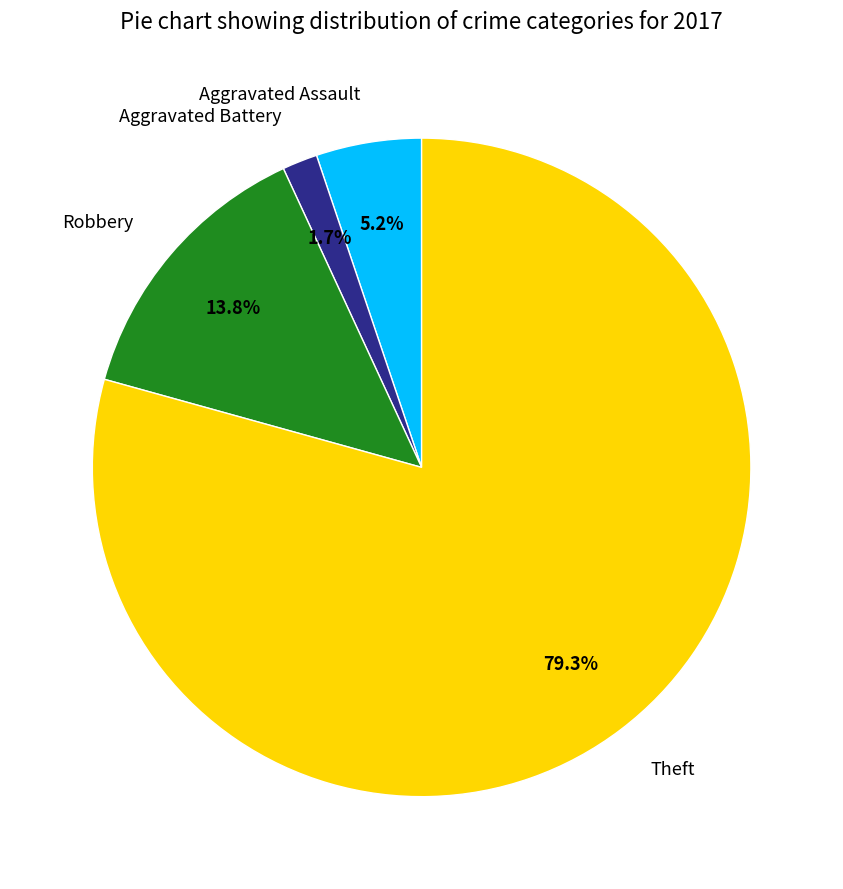

True or false: Aggravated Battery accounts for 2% of the total.

True